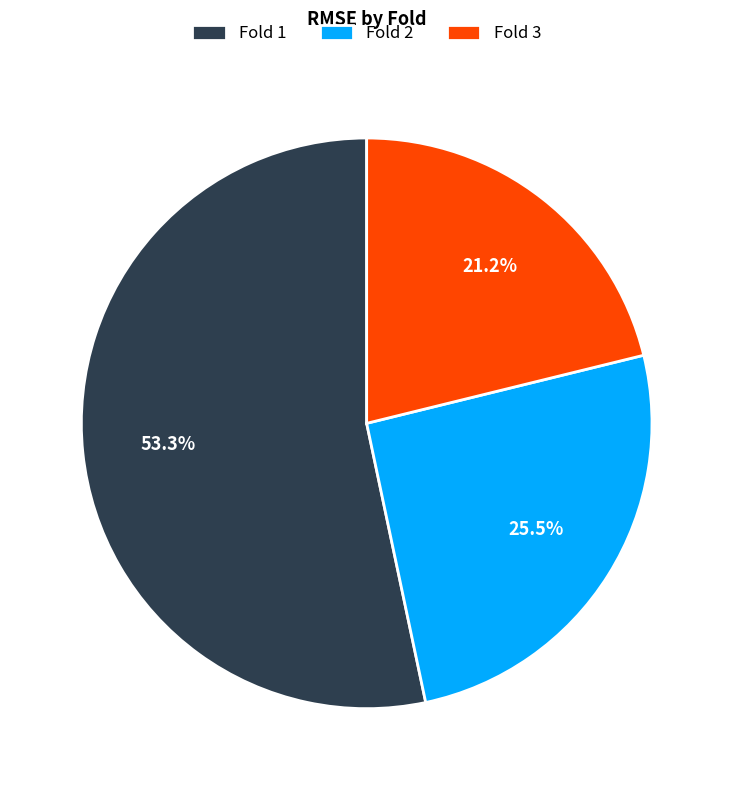

Is there a majority slice in this chart?

Yes